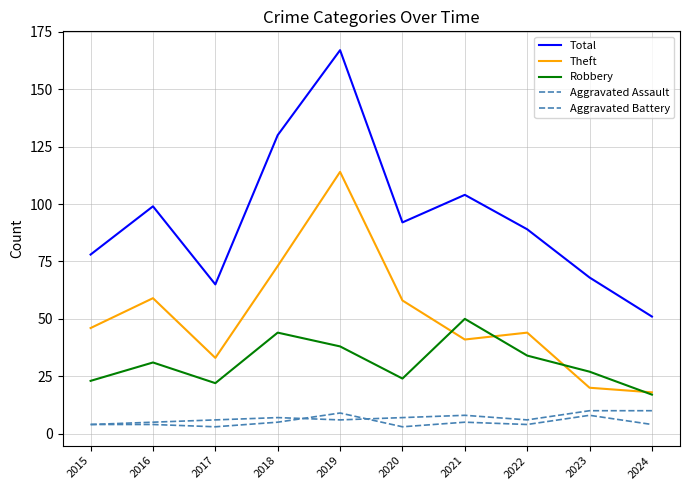

Where is Aggravated Battery nearest to the value 7?

2018